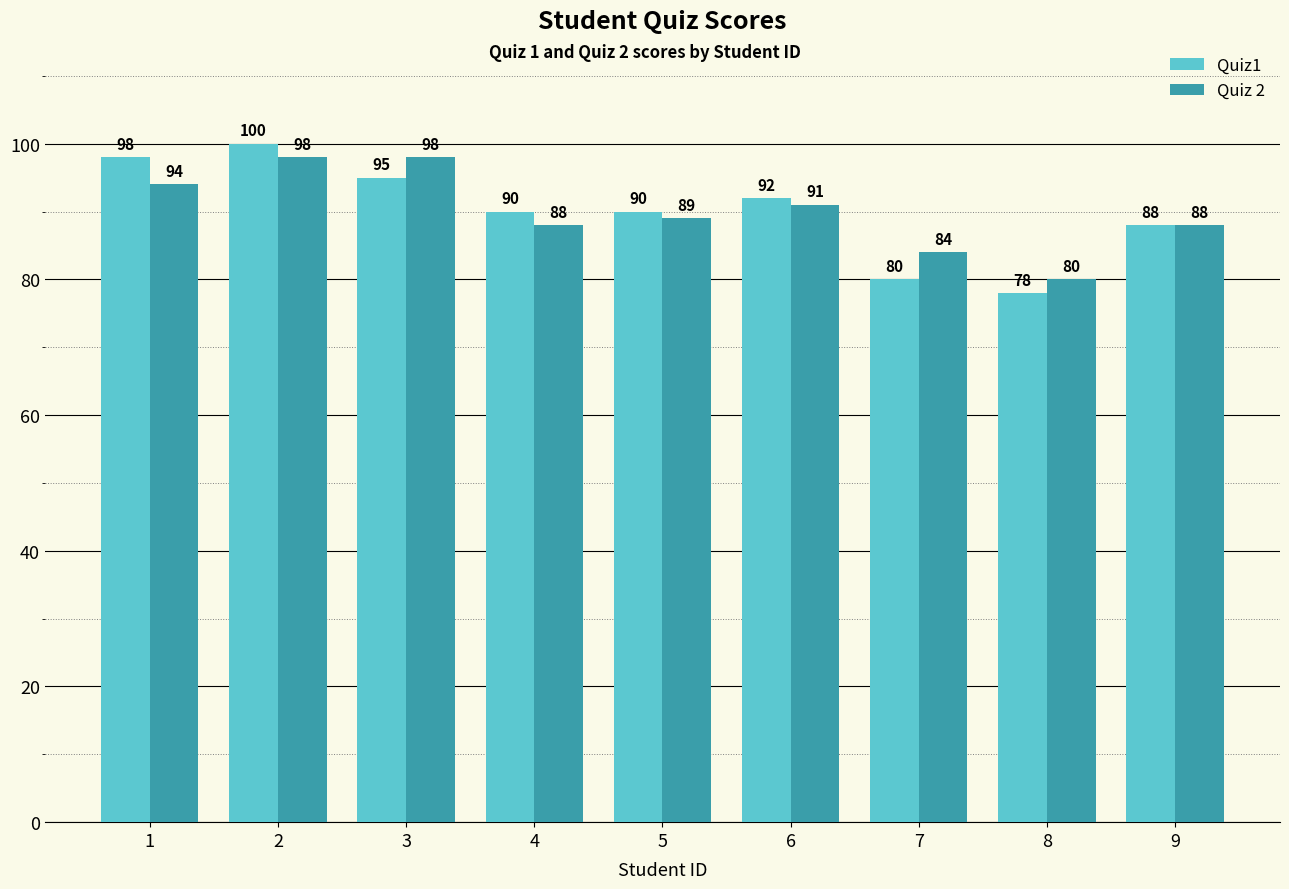

What is the minimum value for Quiz 2?

80